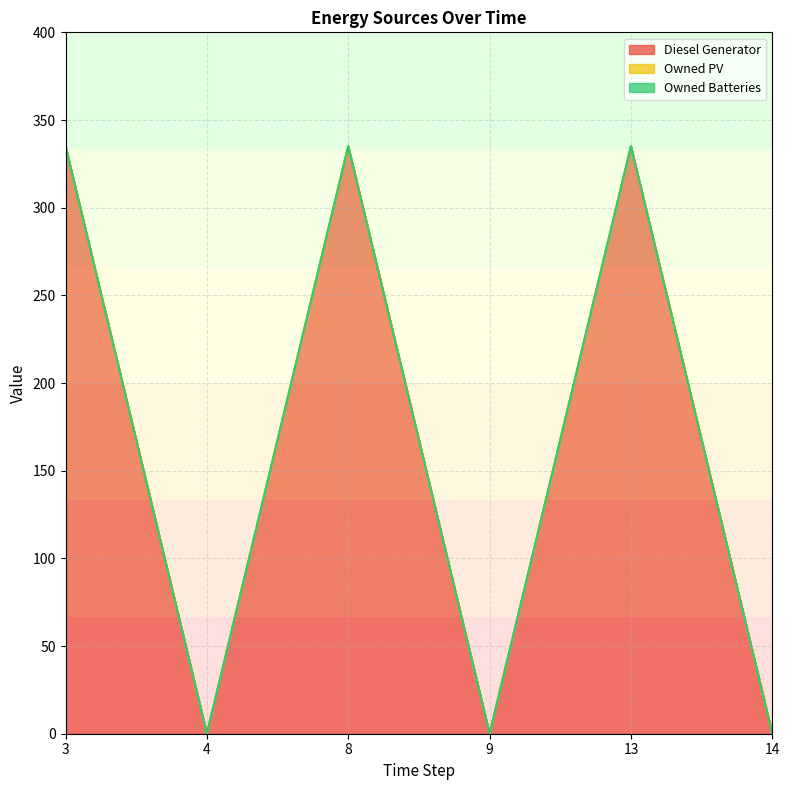

Which series changed the most between 4 and 13?

Diesel Generator